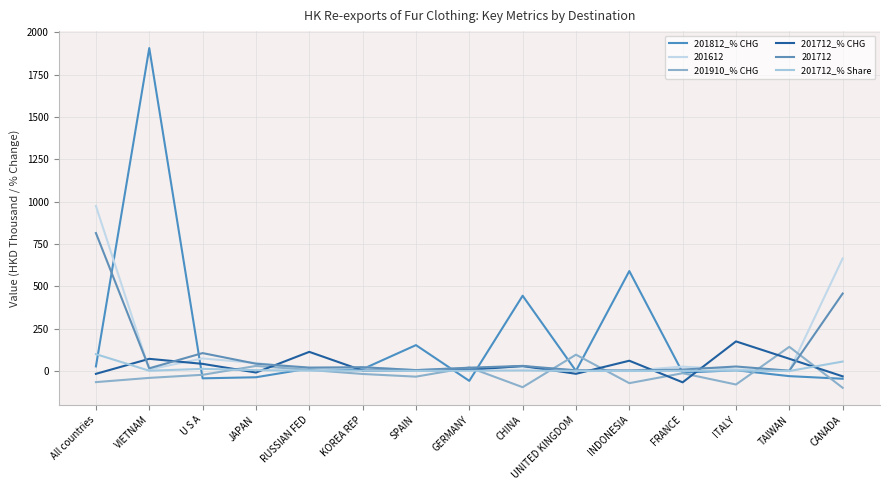

How many lines are shown in the chart?

6